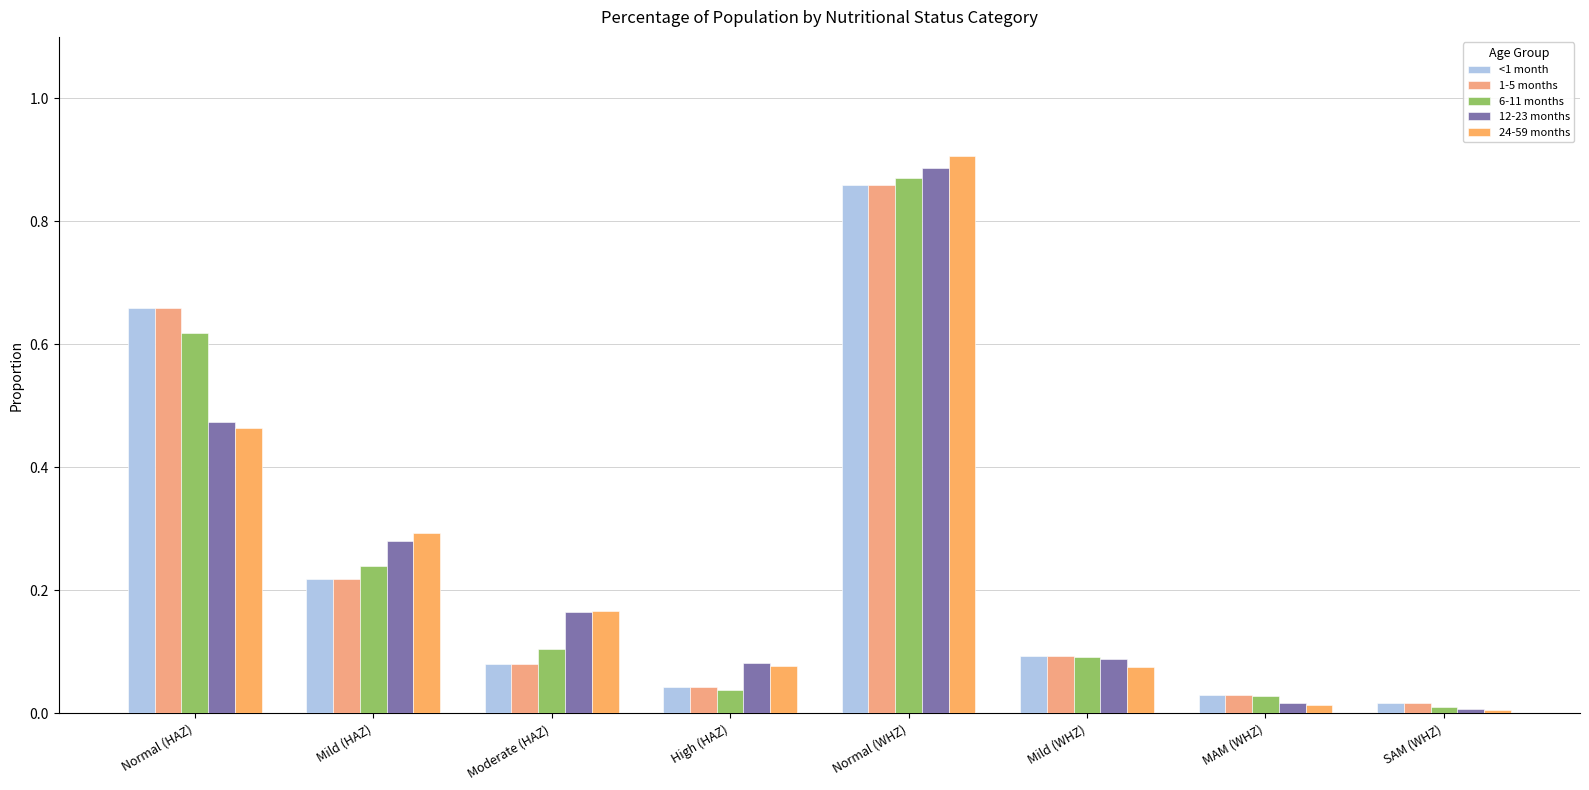

What is the value of the 24-59 months bar at the 3rd from the left?

0.2